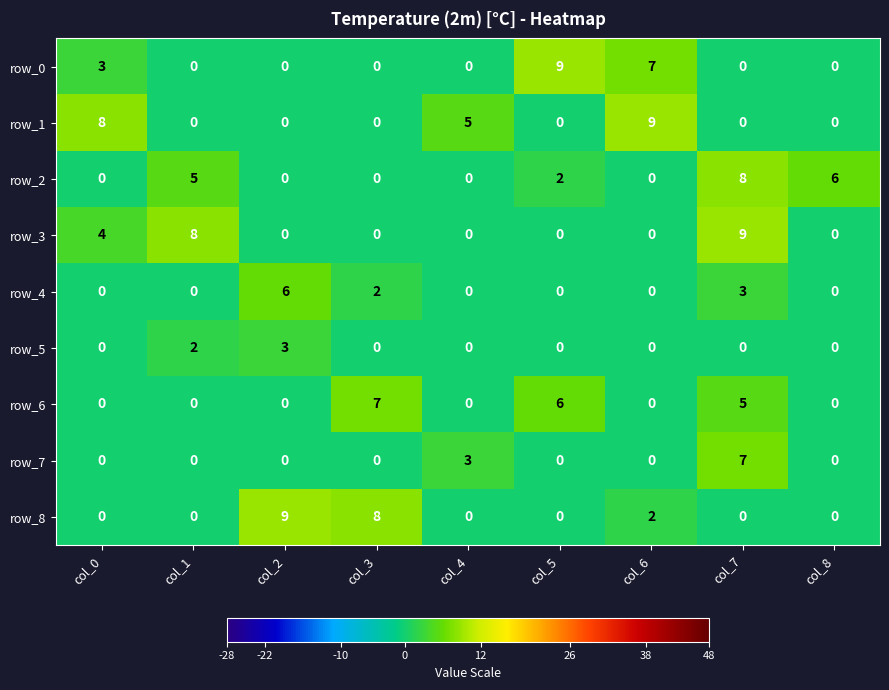

What is the highest value of the row_6 series?

7